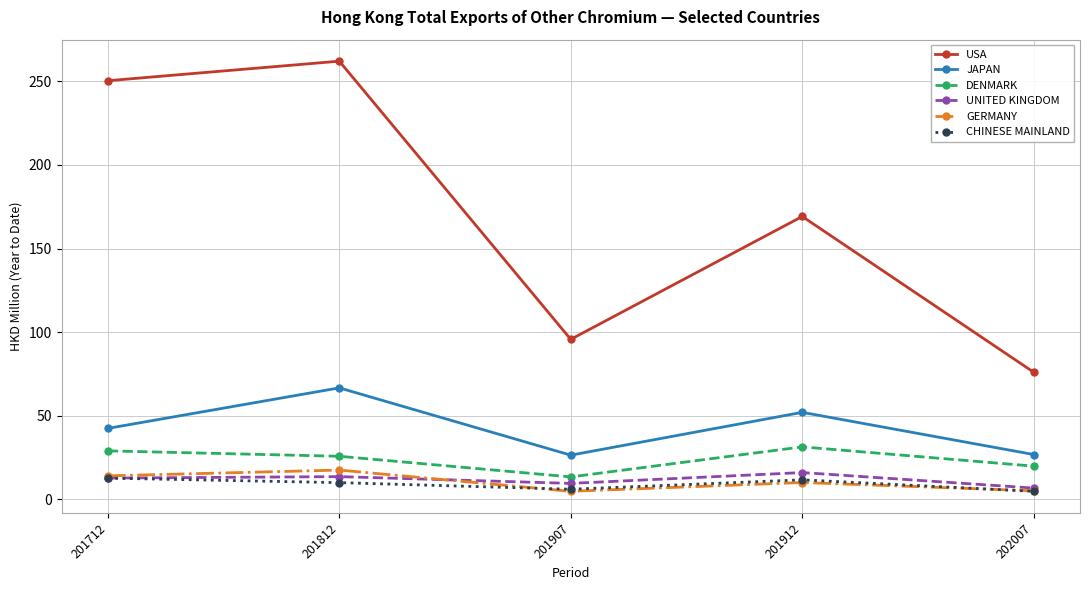

True or false: GERMANY has a value of 17.6 at 201812.

True